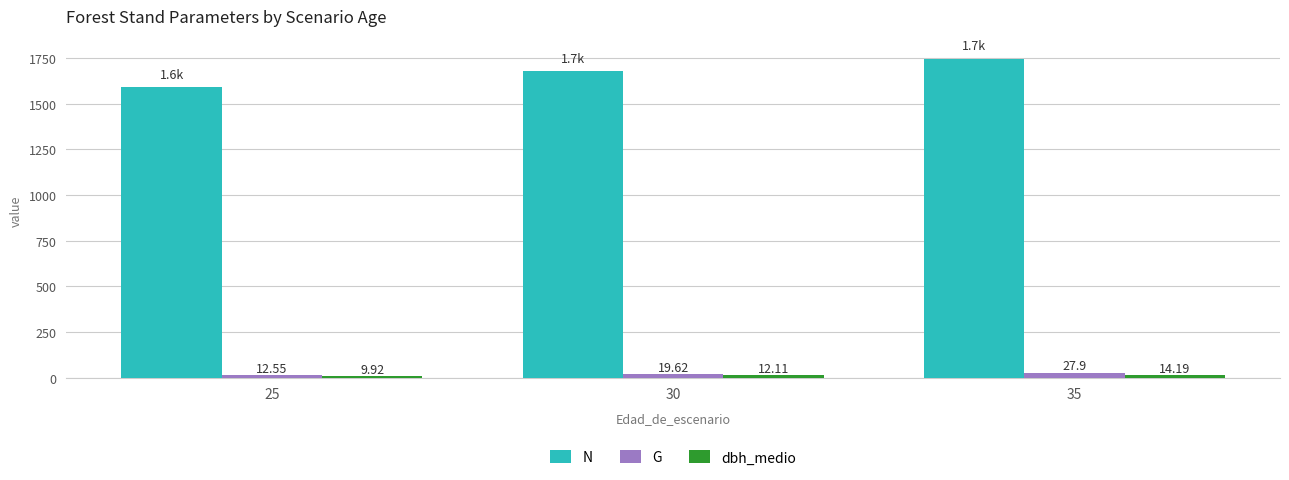

What is the total value across all series at 35?

1788.0